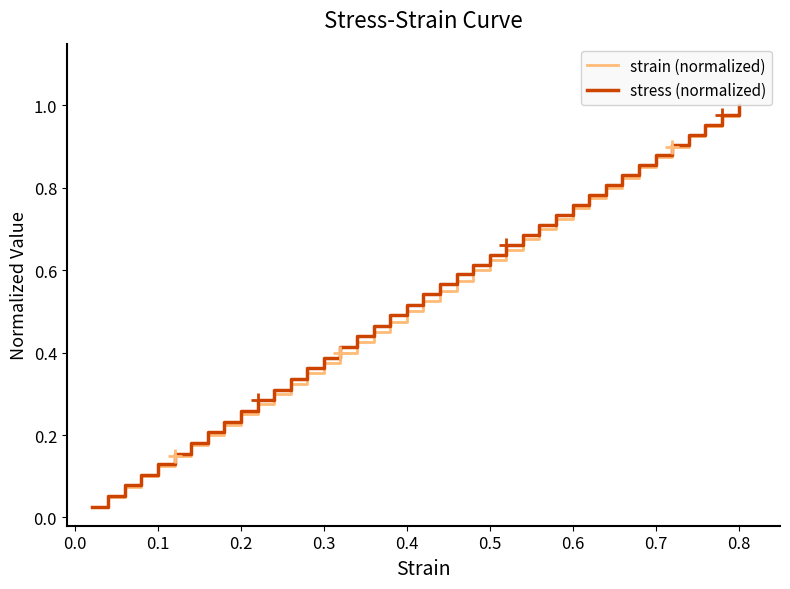

What is the difference between the second highest and minimum values in the strain (normalized) series?

0.9